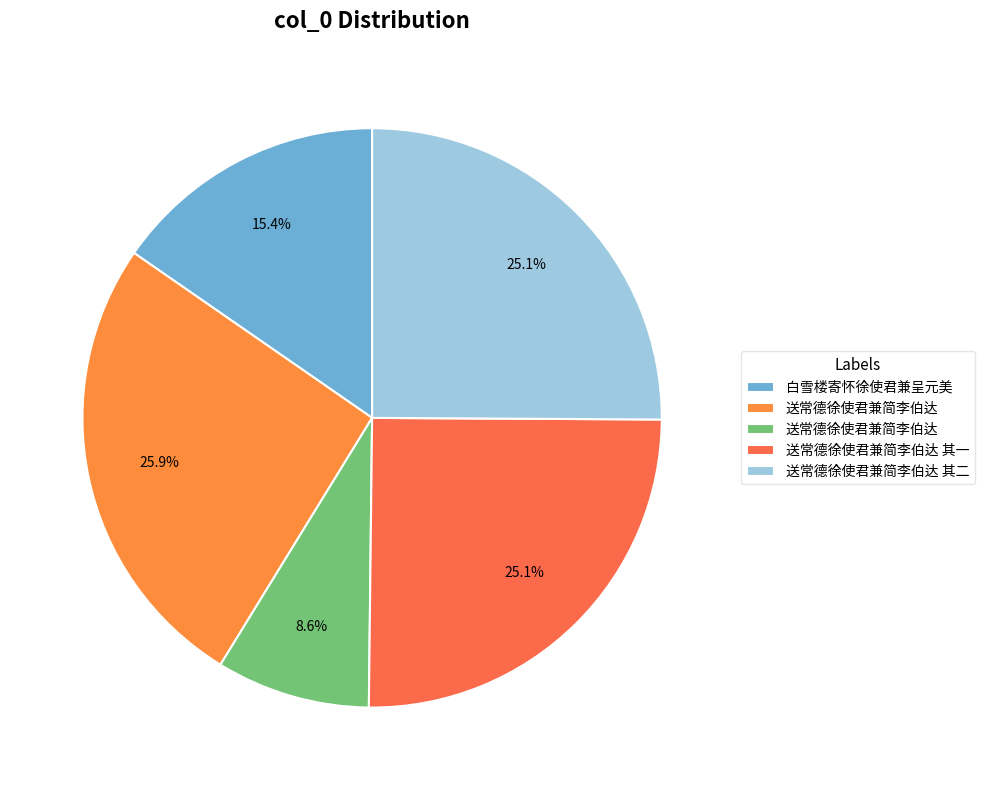

How many slices are in this pie chart?

5